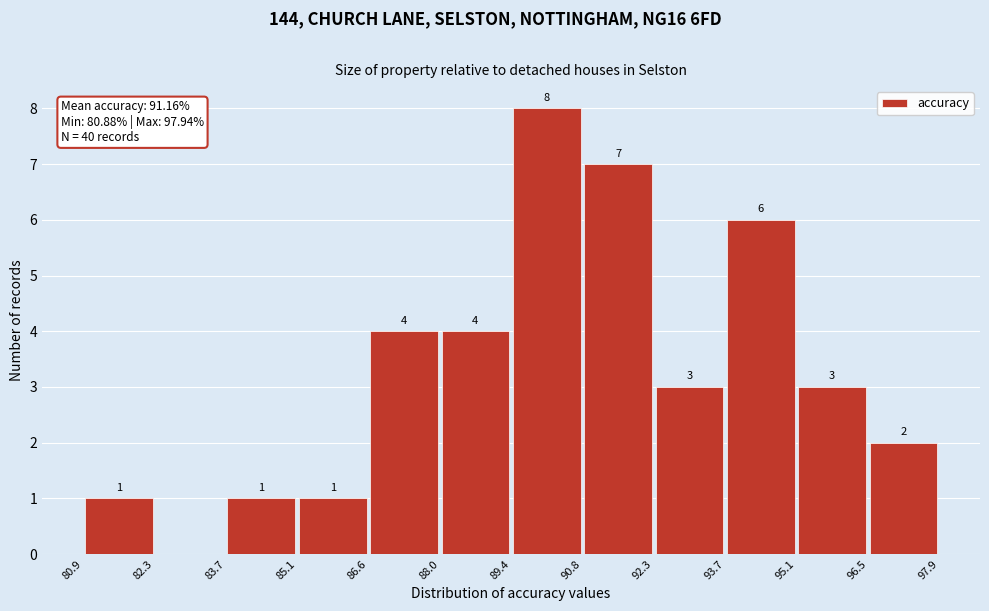

Which range on the x-axis has the tallest bar?

89.4 to 90.8